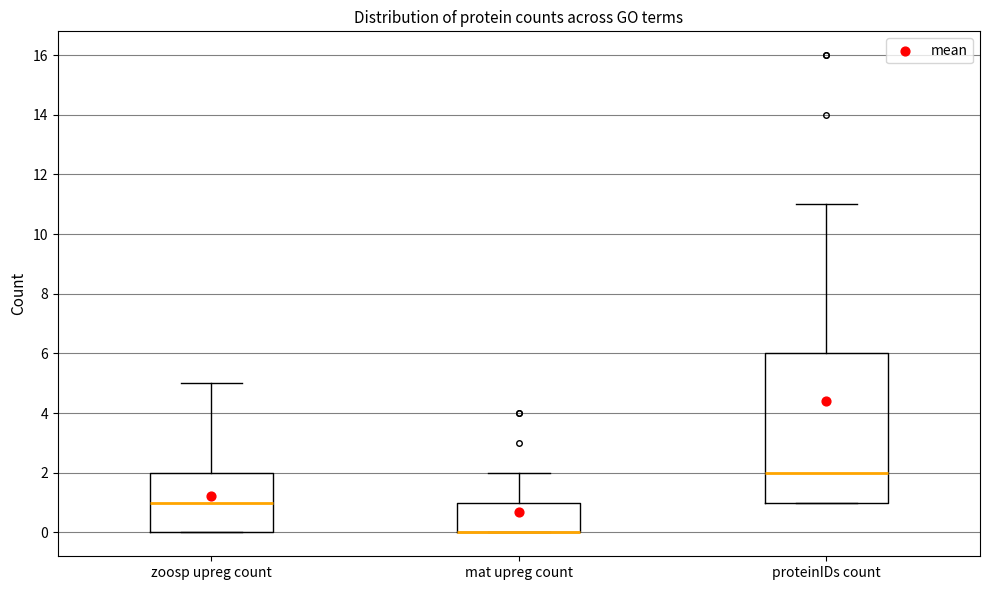

Reading left to right, transcribe this box plot: for each box, give where its median line is, the range the box spans, and where its two whiskers end, as read against the y-axis. The values are not printed on the chart, so give them approximately, as read against the axis.

zoosp upreg count: median 1, box 0 to 2, whiskers 0 to 5
mat upreg count: median 0 (drawn on the box's lower edge), box 0 to 1, whiskers 0 to 2
proteinIDs count: median 2, box 1 to 6, whiskers 1 to 11